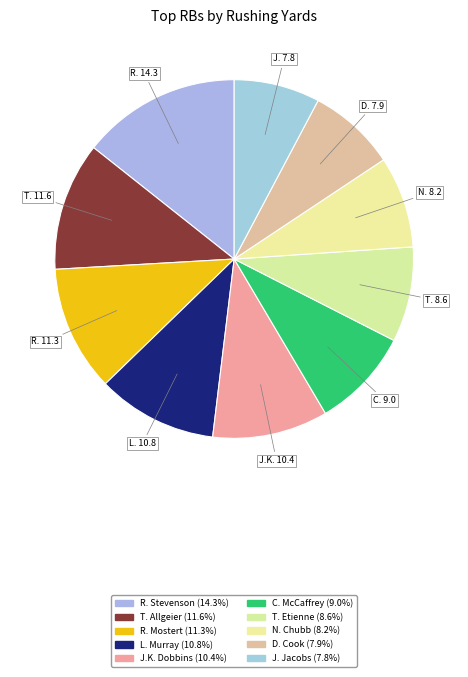

What is the largest slice in the pie chart?

Rhamondre Stevenson